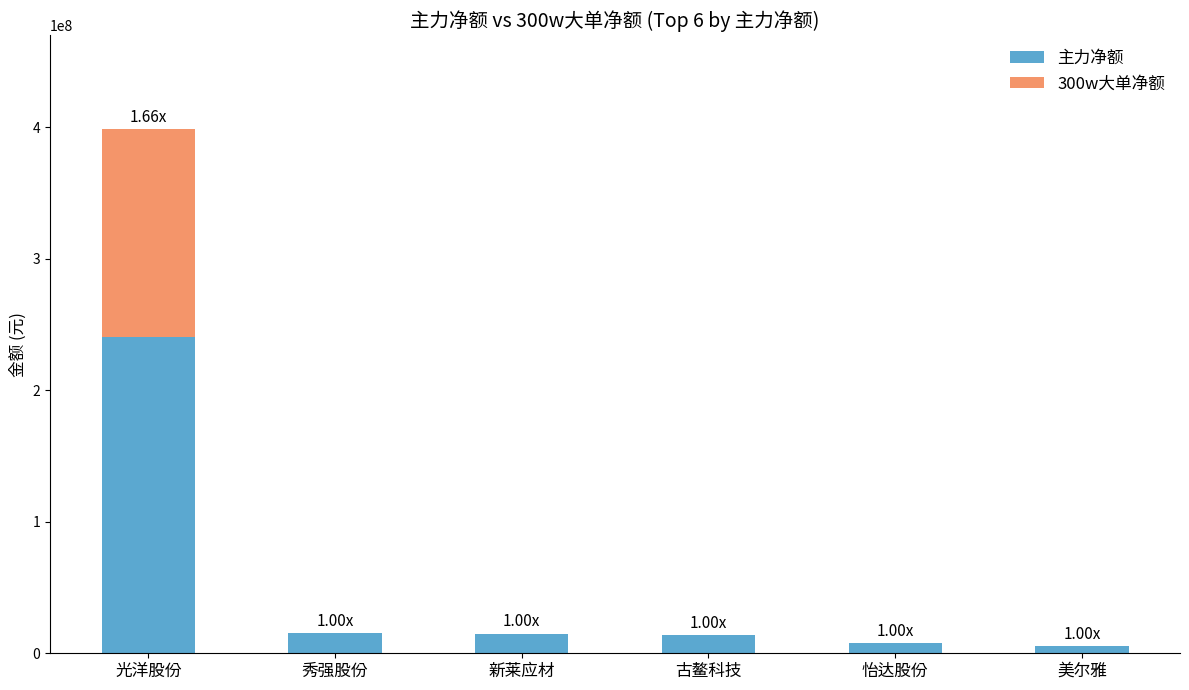

What are all the series names shown in the legend?

主力净额, 300w大单净额